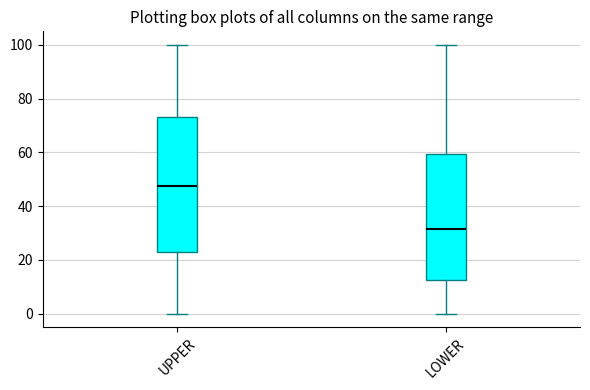

Which box's median line is the highest?

UPPER